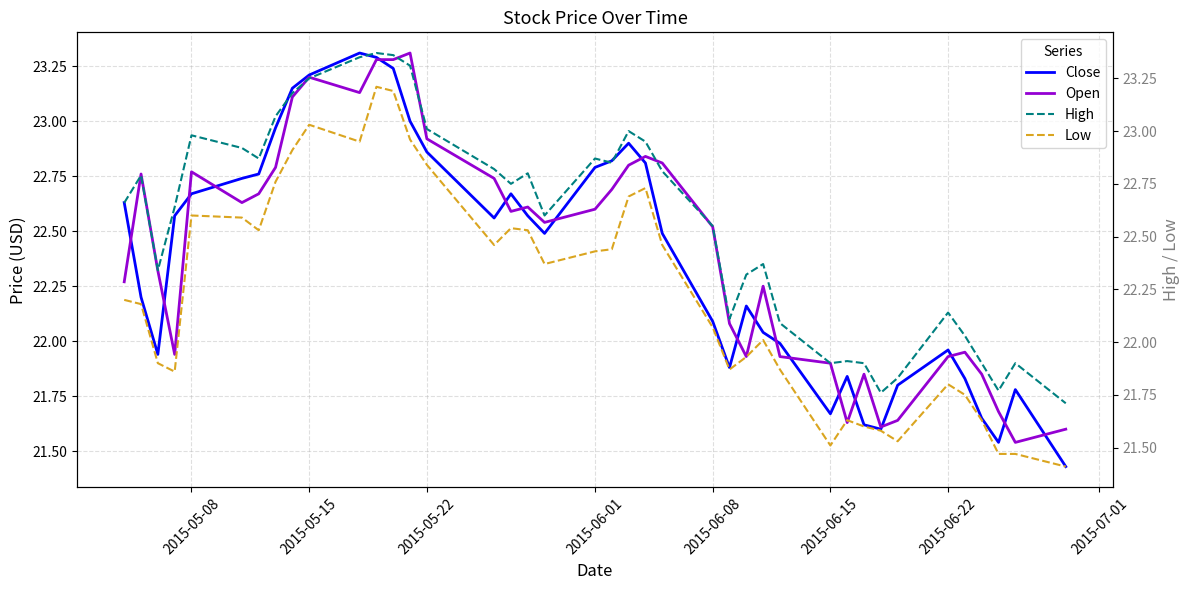

The value of Close at 2015-06-08 is 22.1. True or false?

True